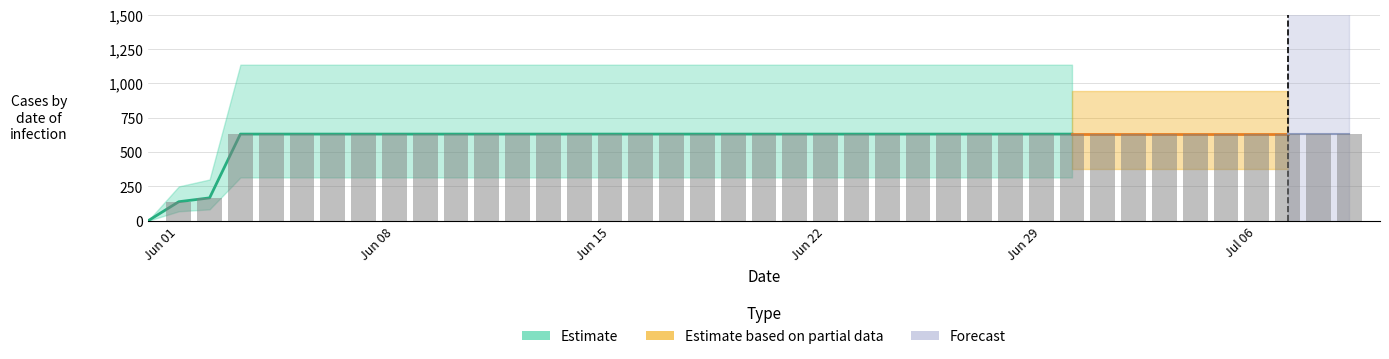

List the labels in order of value, smallest first.

2020-05-31, 2020-06-01, 2020-06-02, 2020-06-03, 2020-06-04, 2020-06-05, 2020-06-06, 2020-06-07, 2020-06-08, 2020-06-09, 2020-06-10, 2020-06-11, 2020-06-12, 2020-06-13, 2020-06-14, 2020-06-15, 2020-06-16, 2020-06-17, 2020-06-18, 2020-06-19, 2020-06-20, 2020-06-21, 2020-06-22, 2020-06-23, 2020-06-24, 2020-06-25, 2020-06-26, 2020-06-27, 2020-06-28, 2020-06-29, 2020-06-30, 2020-07-01, 2020-07-02, 2020-07-03, 2020-07-04, 2020-07-05, 2020-07-06, 2020-07-07, 2020-07-08, 2020-07-09